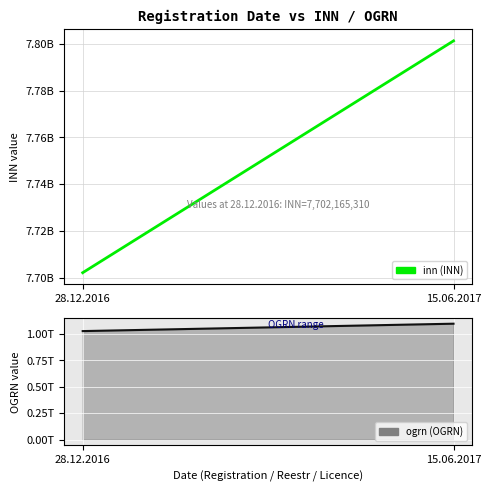

What is the label of the 1st point from the left?

28.12.2016